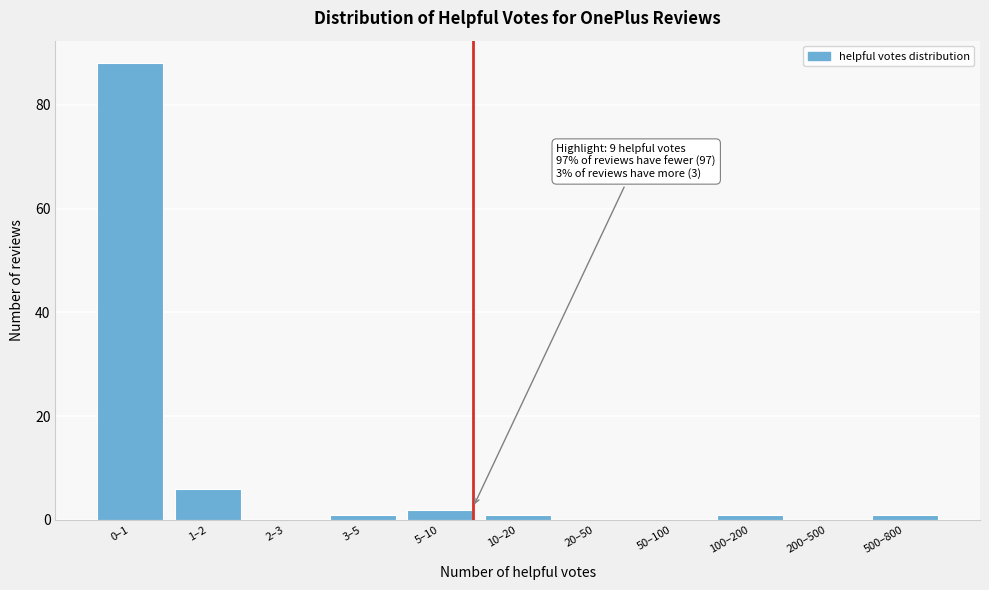

Reading right to left, list all the values displayed in this chart.

500–800=1	200–500=0	100–200=1	50–100=0	20–50=0	10–20=1	5–10=2	3–5=1	2–3=0	1–2=6	0–1=88